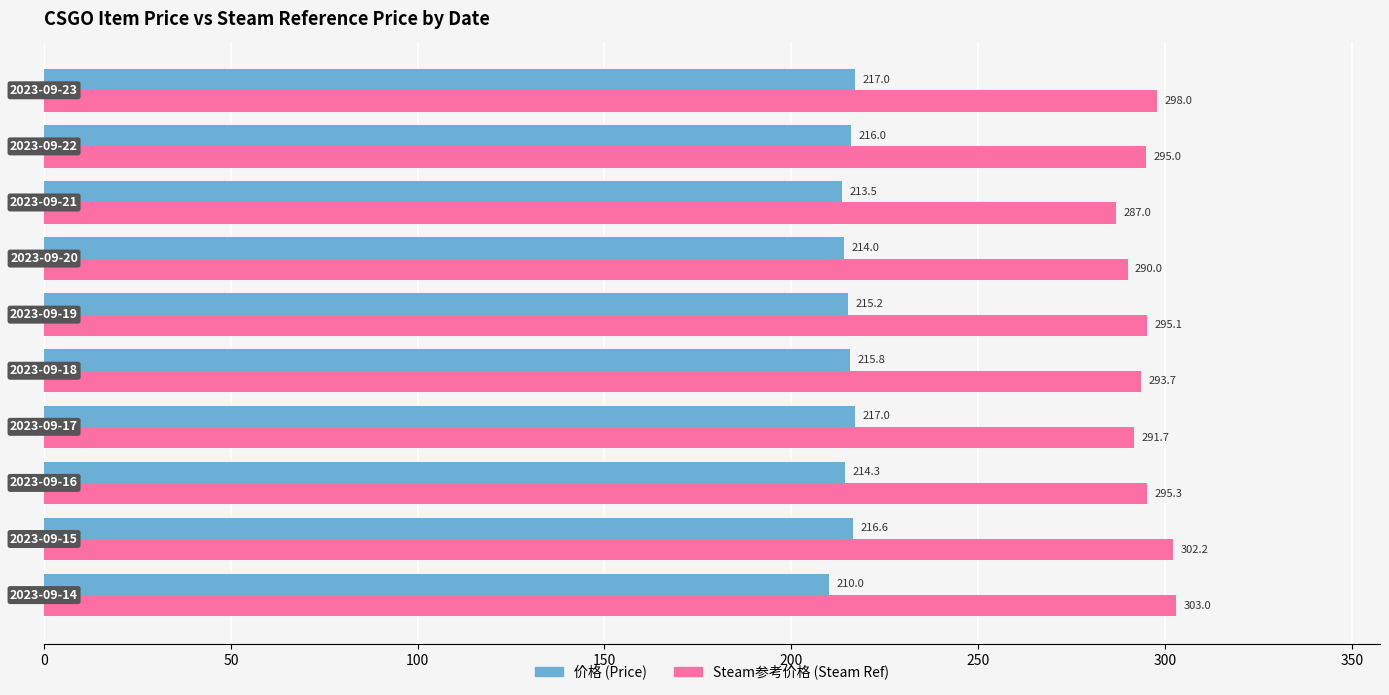

What is the highest value of the 价格 (Price) series?

217.0